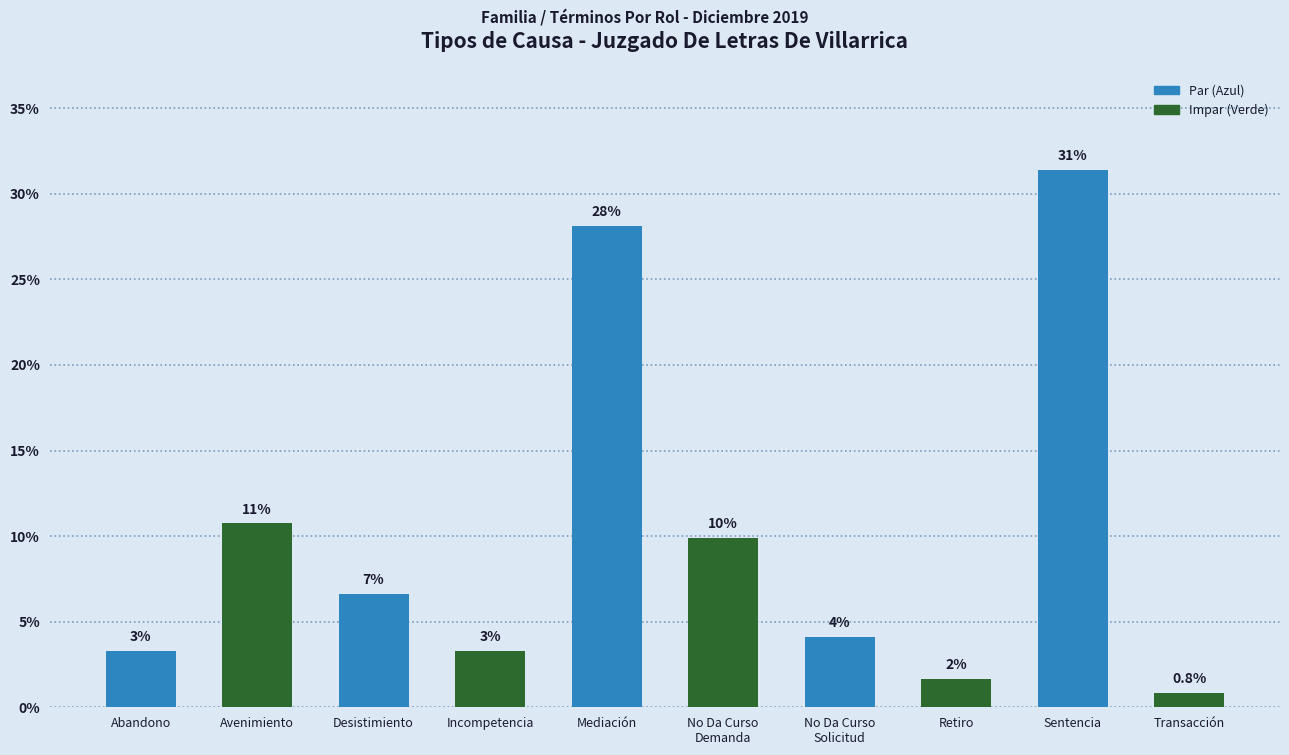

What position from the right is Desistimiento?

8